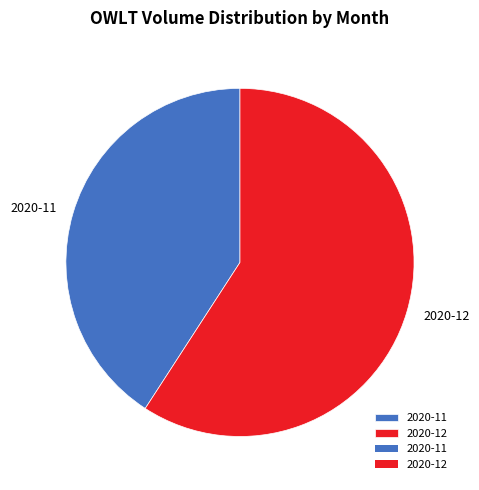

Which category has the smallest portion of the pie?

2020-11